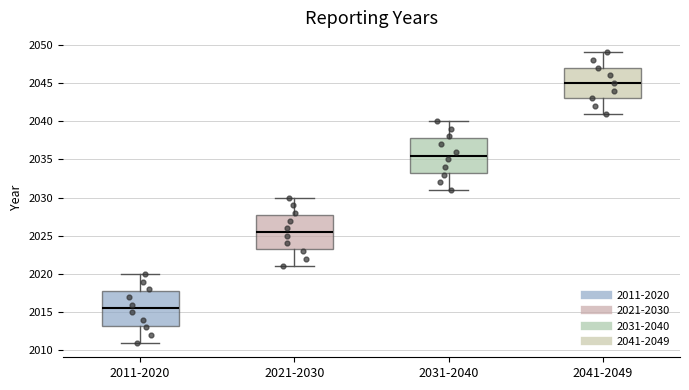

Which box's median line is the lowest?

2011-2020